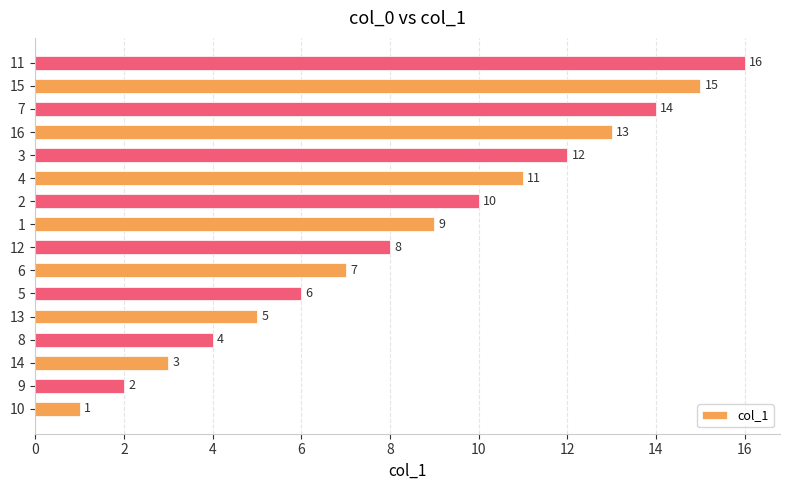

What is the change in value from 6 to 15?

+8